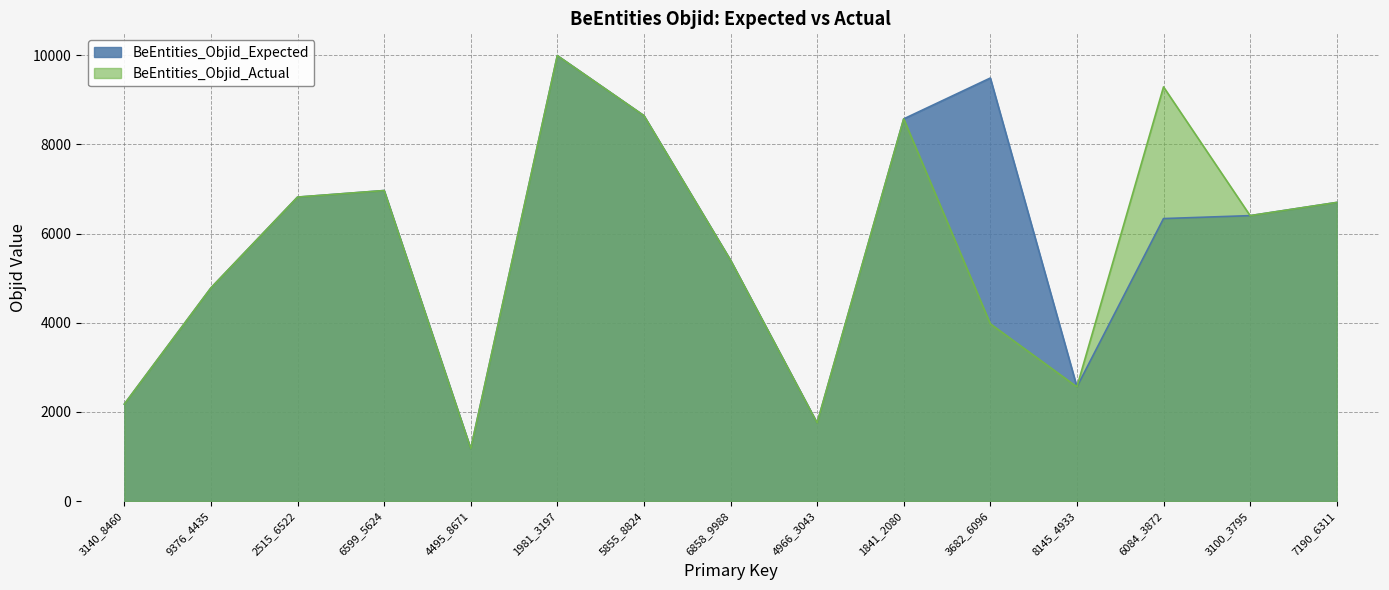

Where is the first local minimum for BeEntities_Objid_Expected?

4495_8671